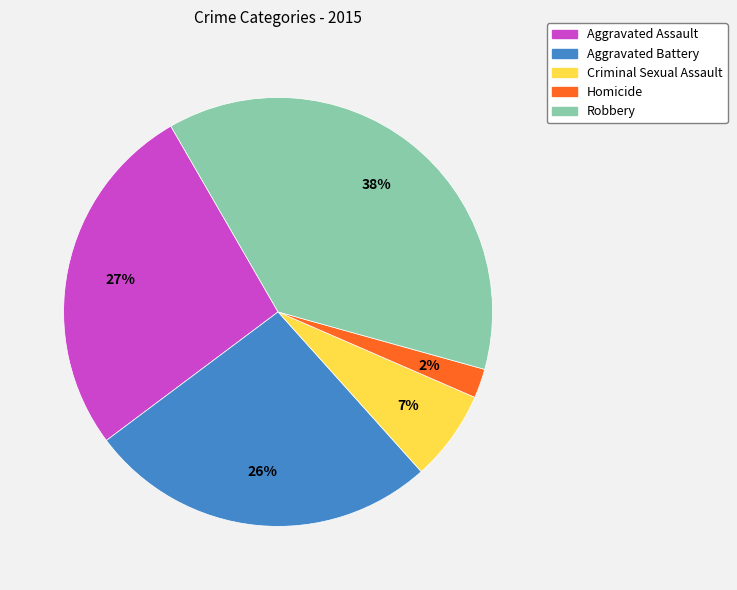

True or false: Aggravated Battery accounts for 26% of the total.

True